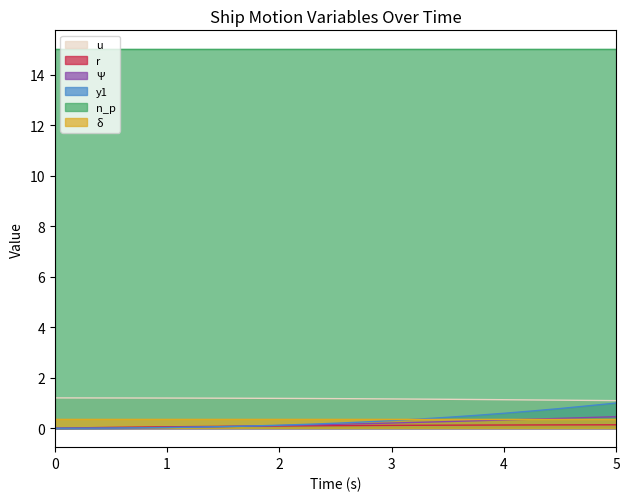

True or false: δ and n_p intersect in this chart.

False